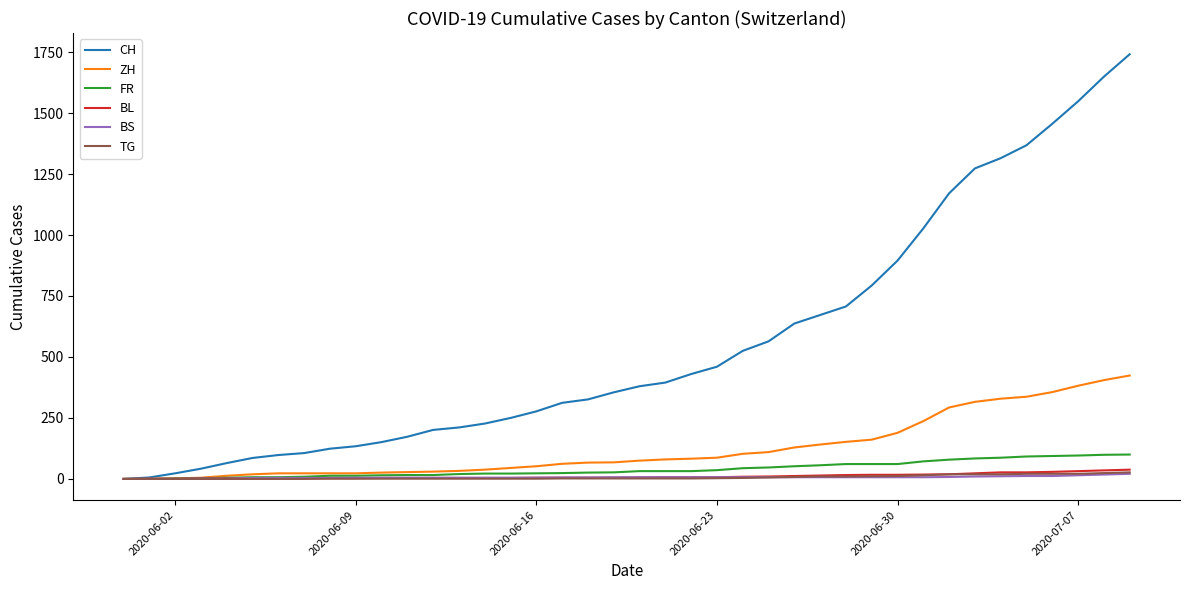

Which series has the widest spread of values?

CH